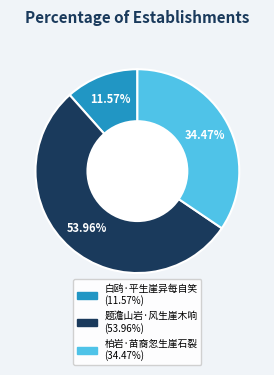

Do 题澹山岩·风生崖木响 and 柏岩·苗裔忽生崖石裂 together represent more than half of the pie?

Yes